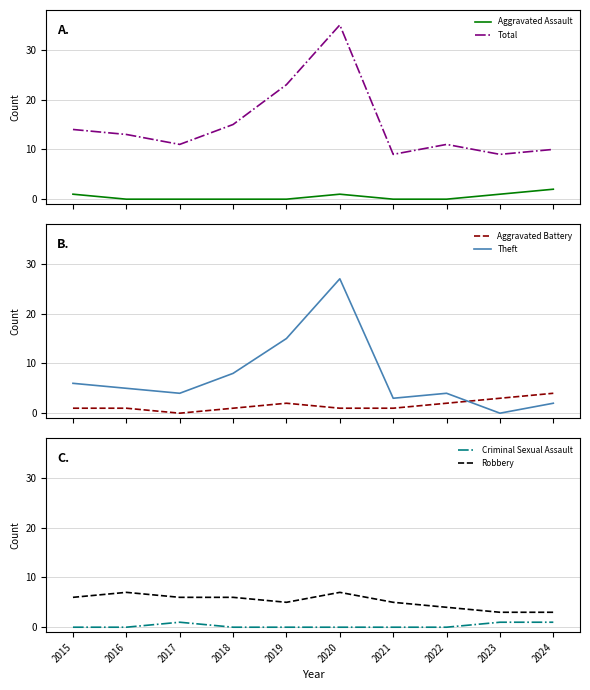

Is this an area chart (filled region under the line)?

No